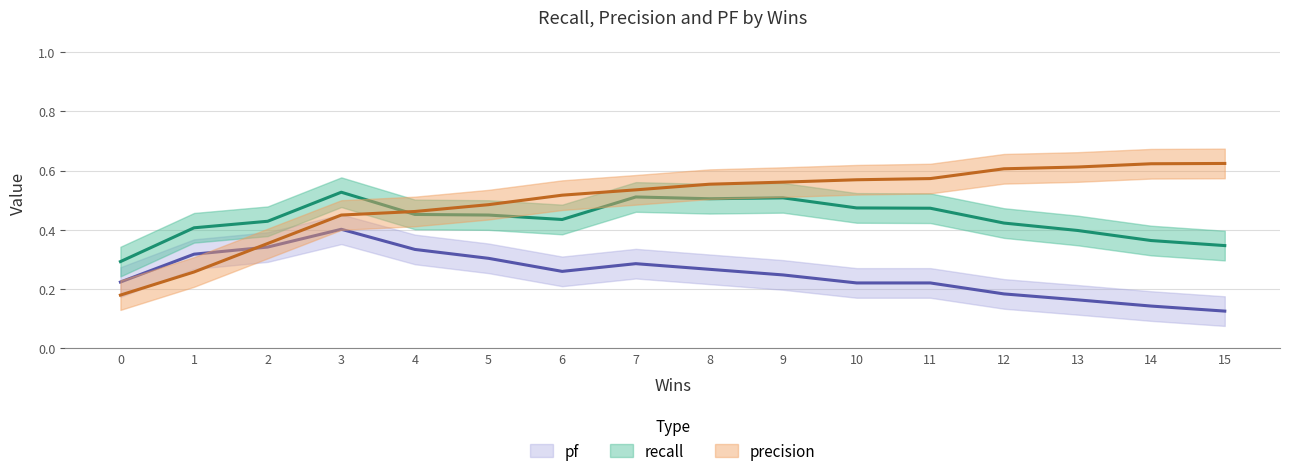

True or false: recall has a value of 0.1 at 13.

False